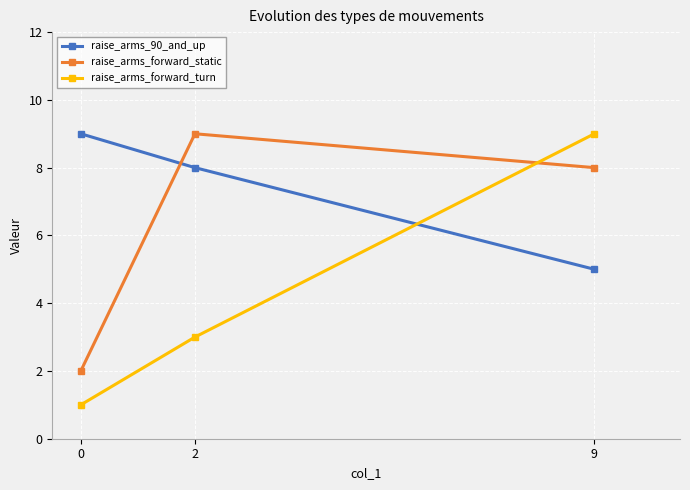

How many data points does each series have?

3